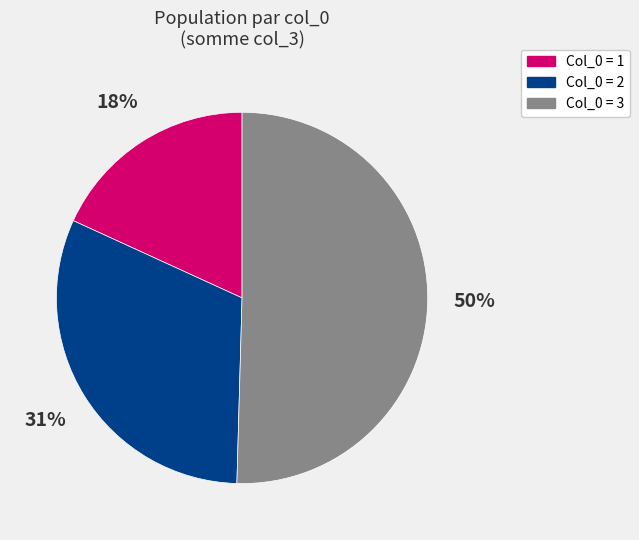

How many slices are in this pie chart?

3